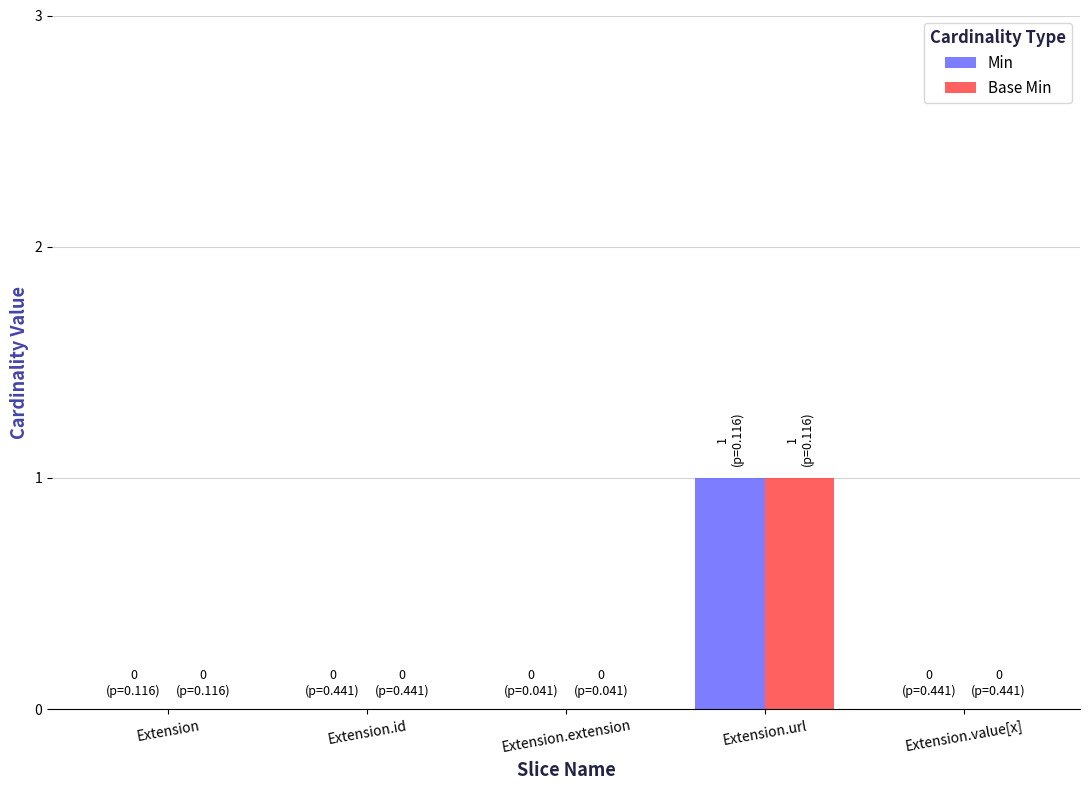

Which category has the highest value in the Min series?

Extension.url